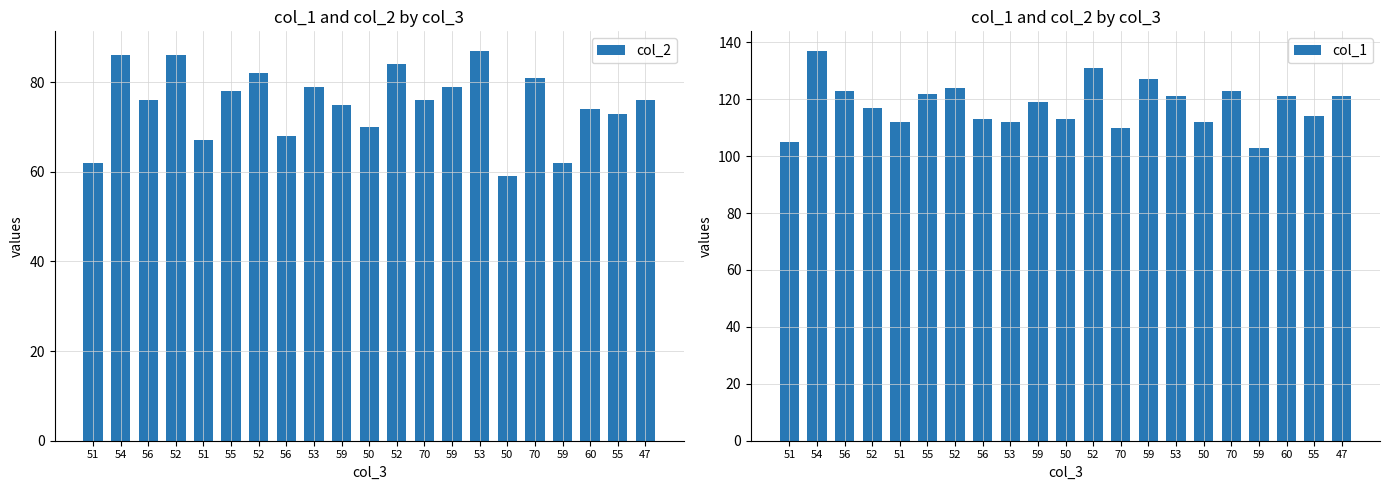

Is it true that col_2 equals 74 at 60?

True